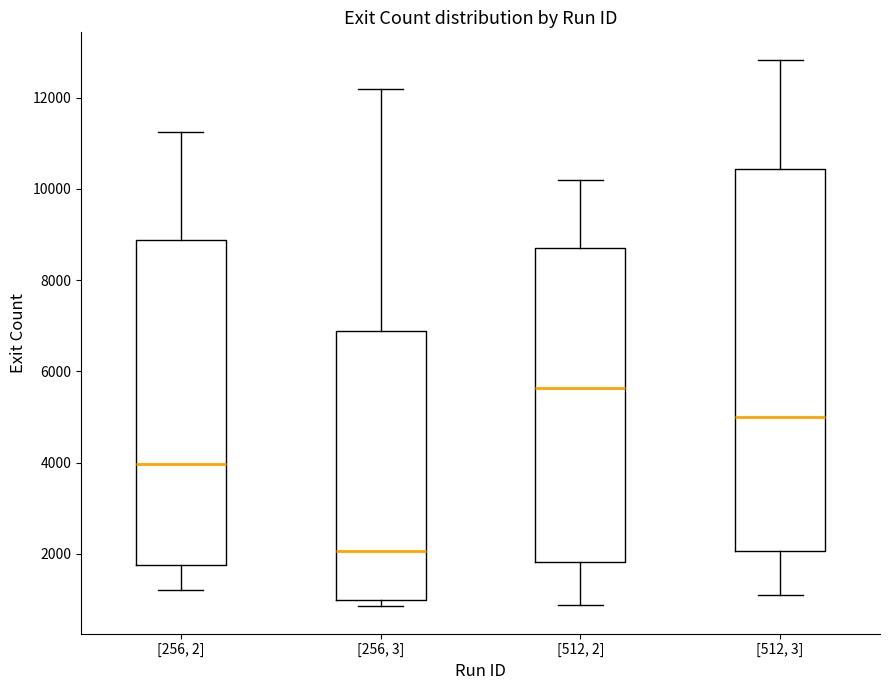

Reading left to right, read every box against the y-axis: the position of its median line, the range the box covers, and the ends of its whiskers. The values are not printed on the chart, so give them approximately, as read against the axis.

[256, 2]: median 4000, box 1800 to 8800, whiskers 1200 to 11200
[256, 3]: median 2000, box 1000 to 6800, whiskers 800 to 12200
[512, 2]: median 5600, box 1800 to 8800, whiskers 800 to 10200
[512, 3]: median 5000, box 2000 to 10400, whiskers 1200 to 12800